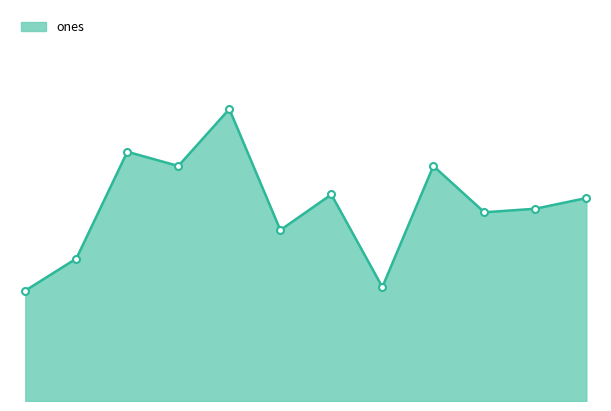

How many interior local valleys (lower than both neighbors) does the data have?

4